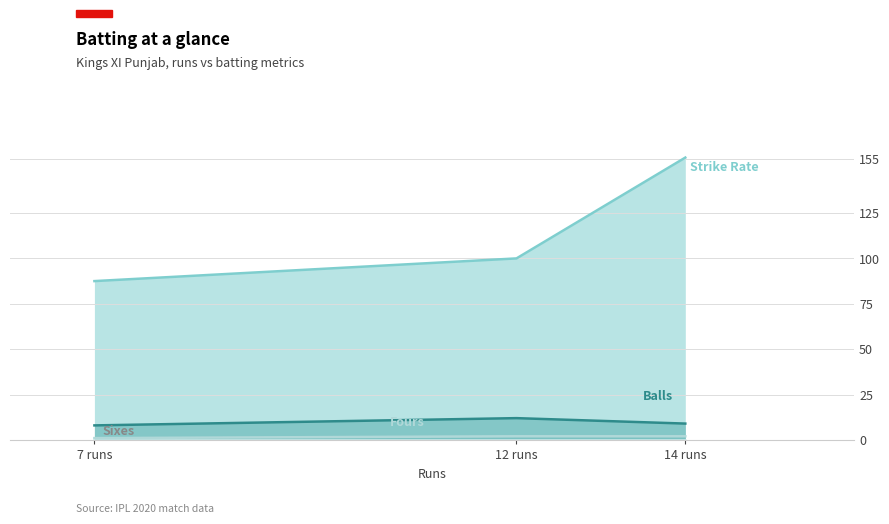

Which category has the highest value across all series?

14 runs